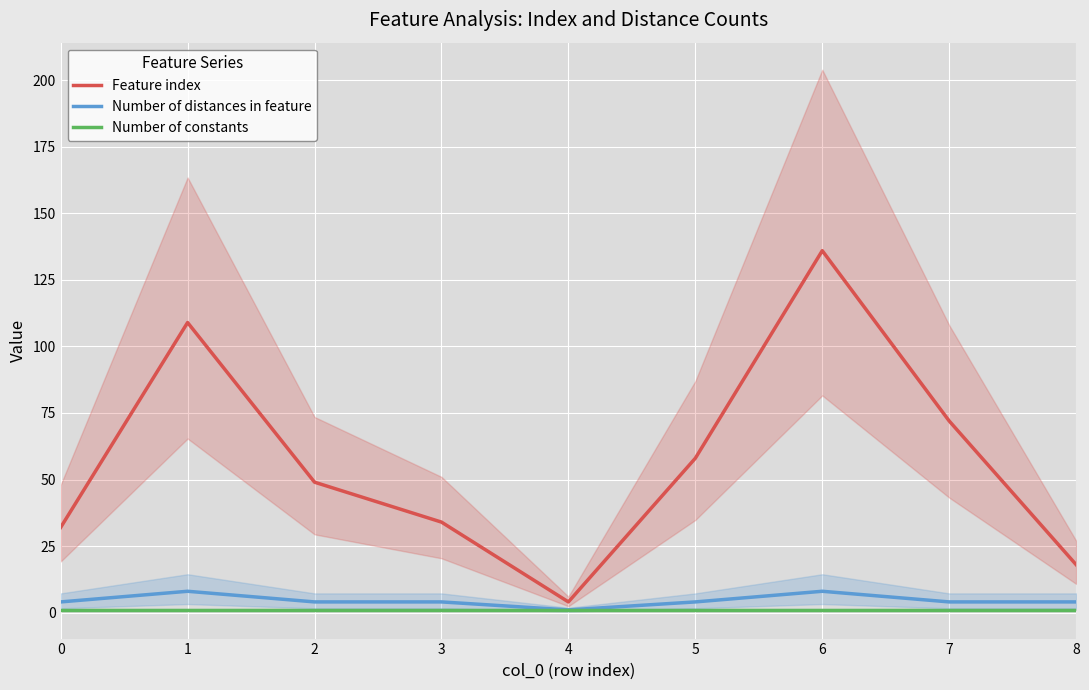

What value does the Feature index series have at 8, to the nearest 5?

20